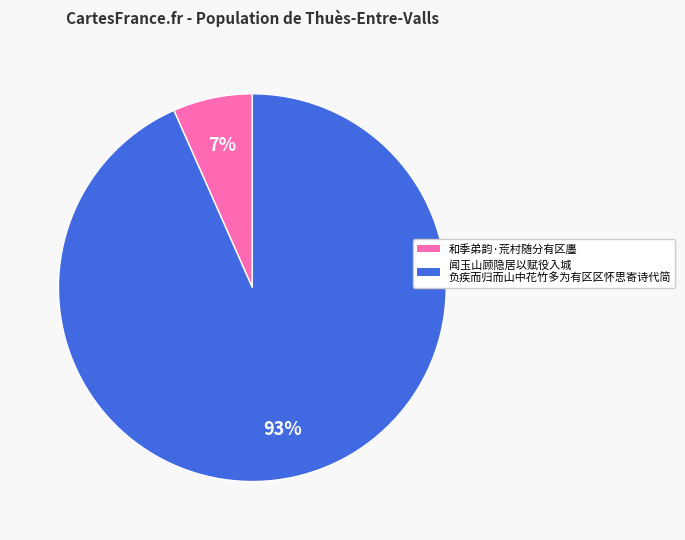

Does any single category account for the majority?

Yes